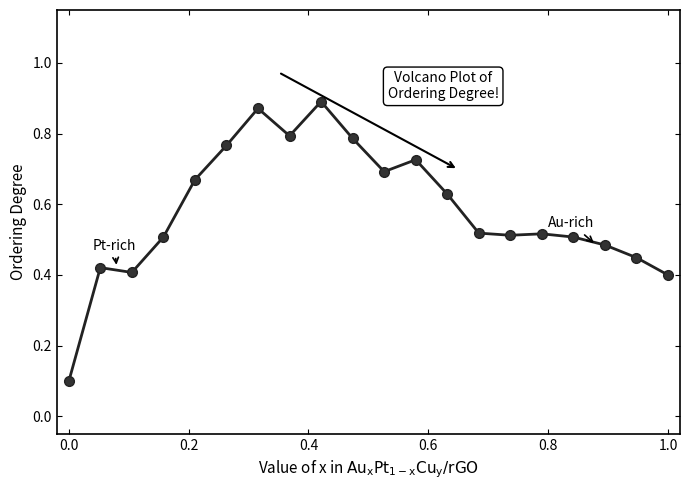

Count the values in the range 0 to 1.

20